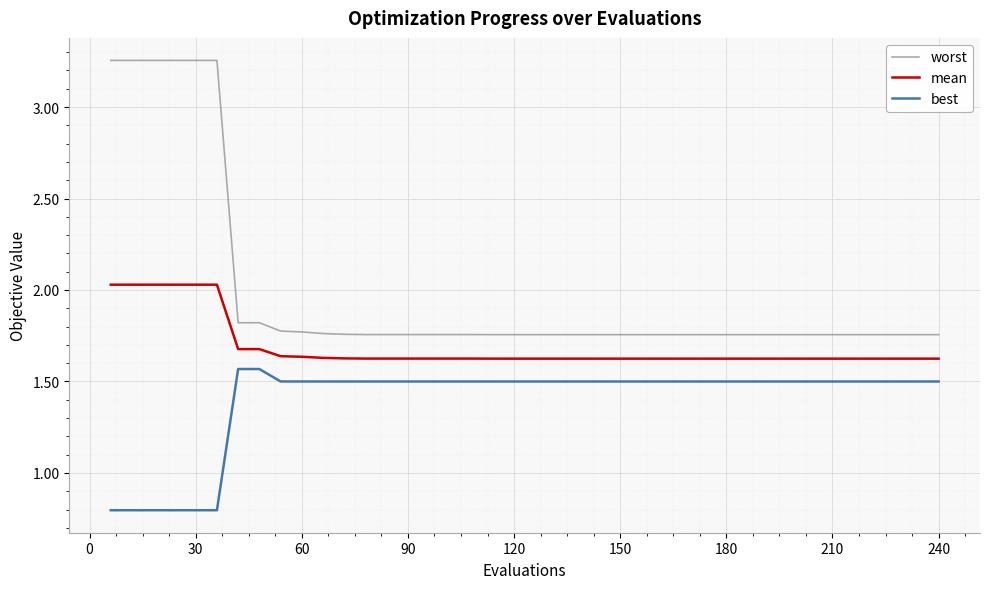

What is the difference between the maximum and minimum values in the best series?

0.8